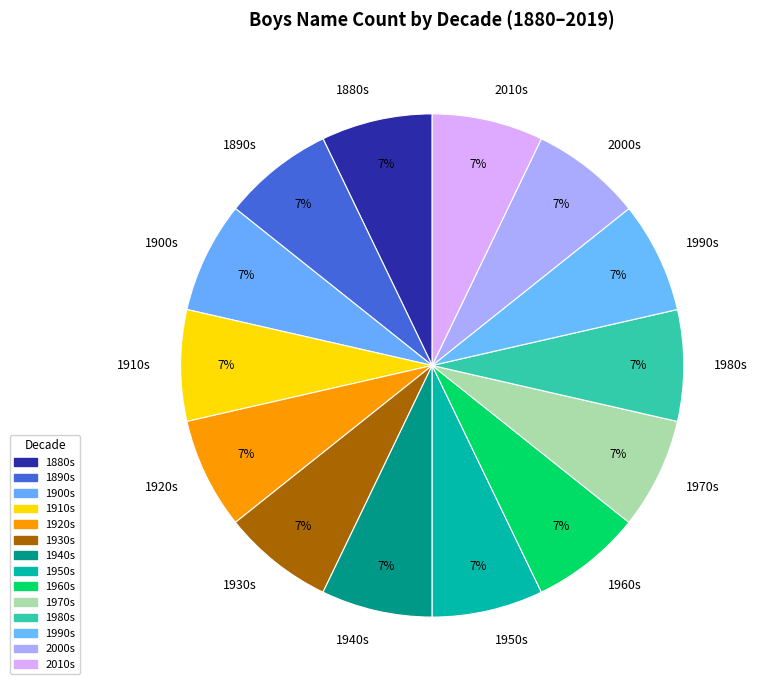

To the nearest percent, what is the average slice percentage?

7%